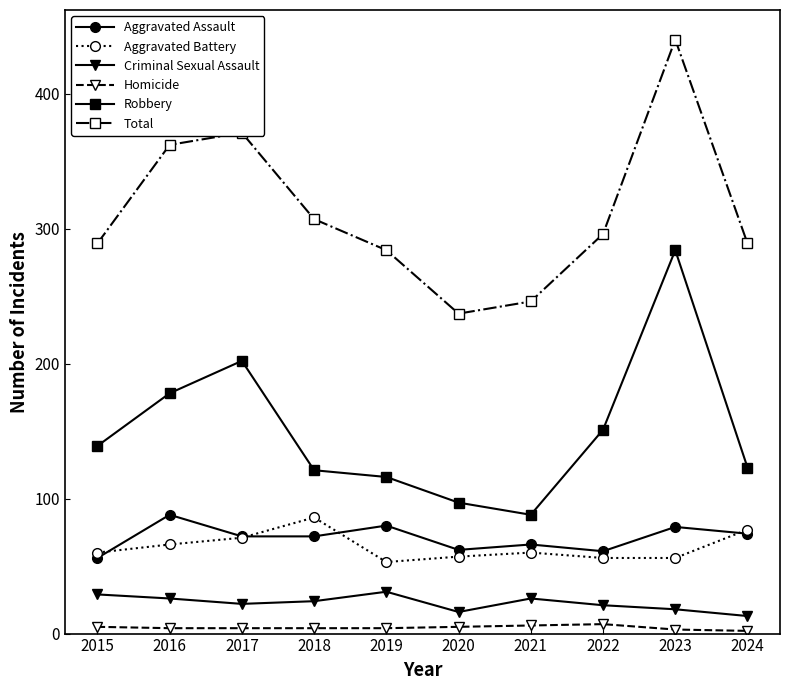

Which series has the widest spread of values?

Total